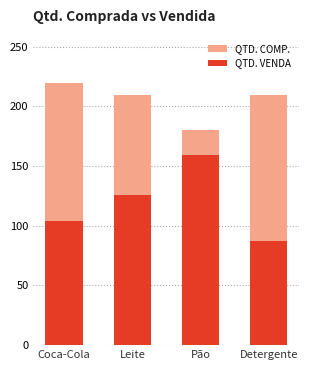

Where is QTD. COMP. nearest to the value 200?

Leite